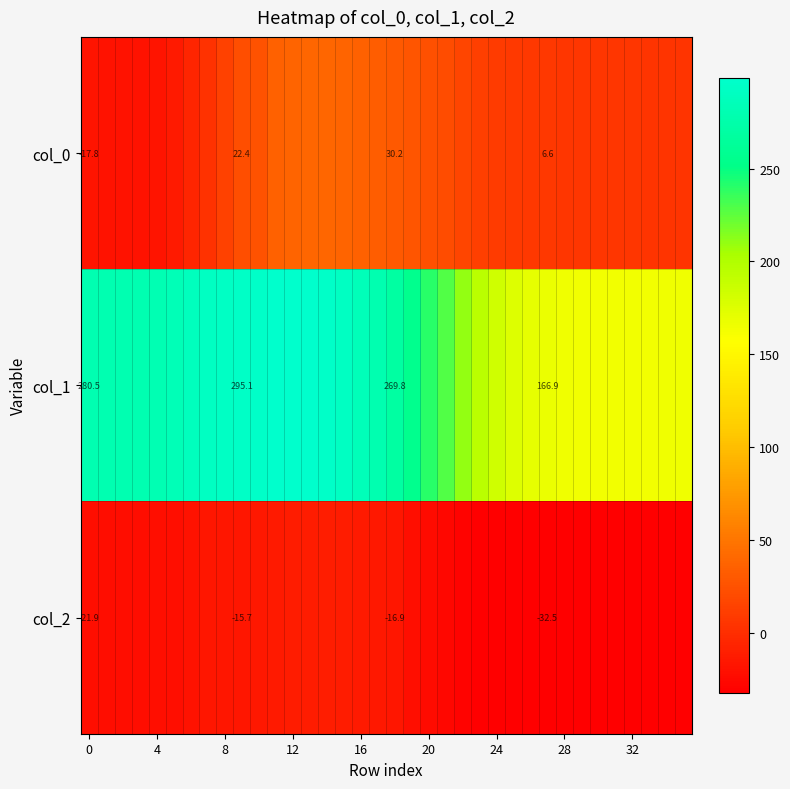

At 20, list the series in order from largest to smallest.

col_1, col_0, col_2